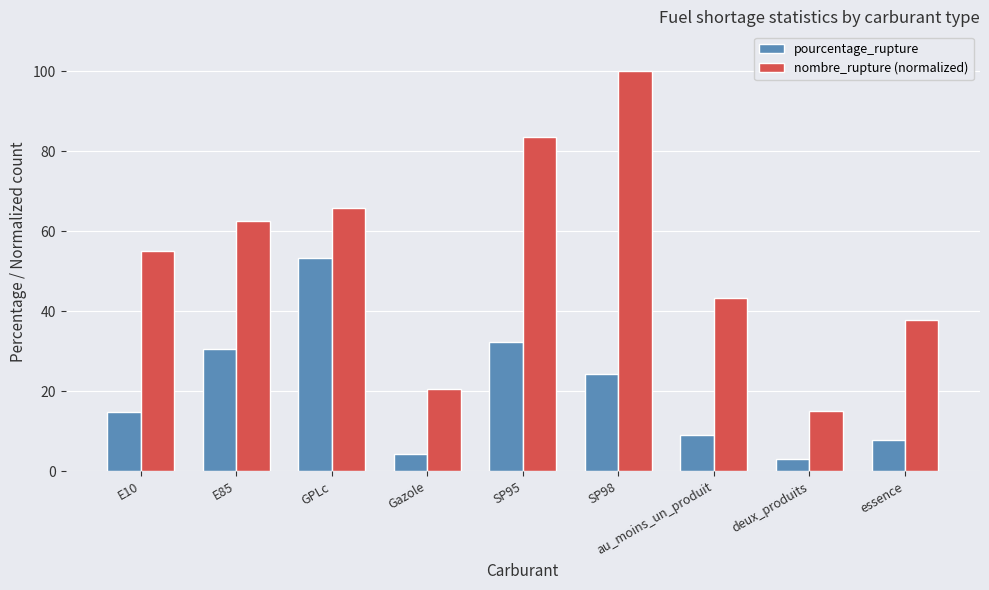

Rank the series at au_moins_un_produit from lowest to highest value.

pourcentage_rupture, nombre_rupture (normalized)